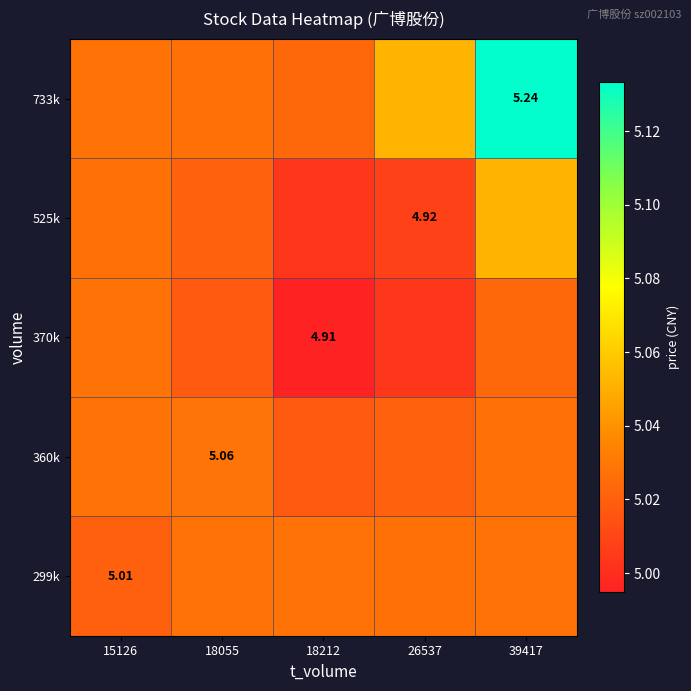

Rank the categories by 360k value from lowest to highest.

18212, 26537, 39417, 15126, 18055